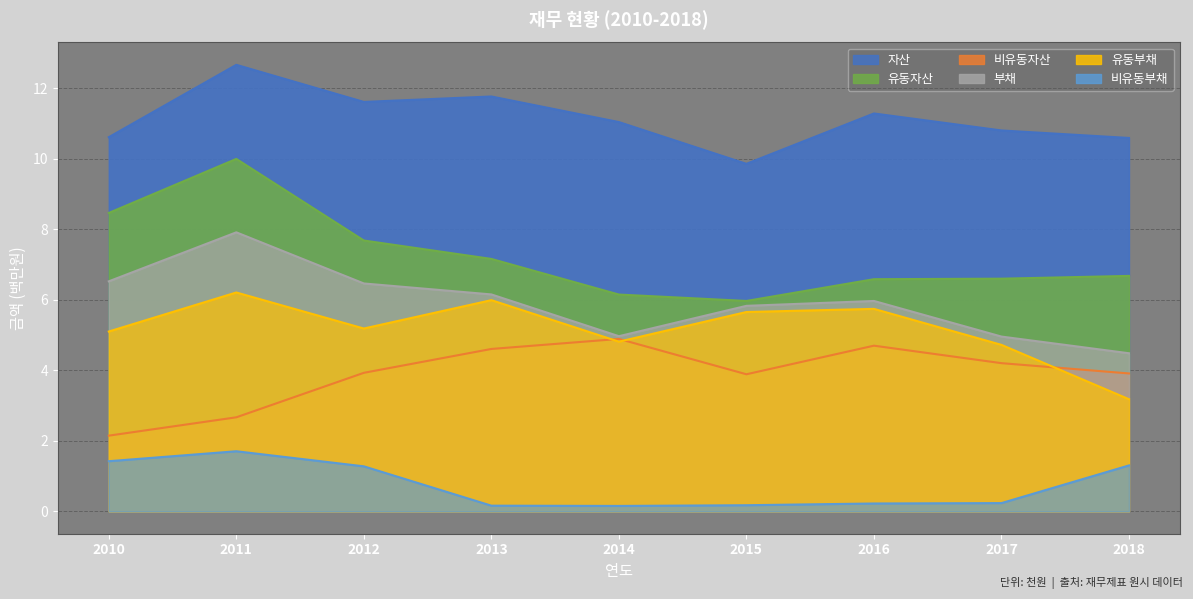

True or false: 유동자산 and 비유동부채 cross at least once.

False